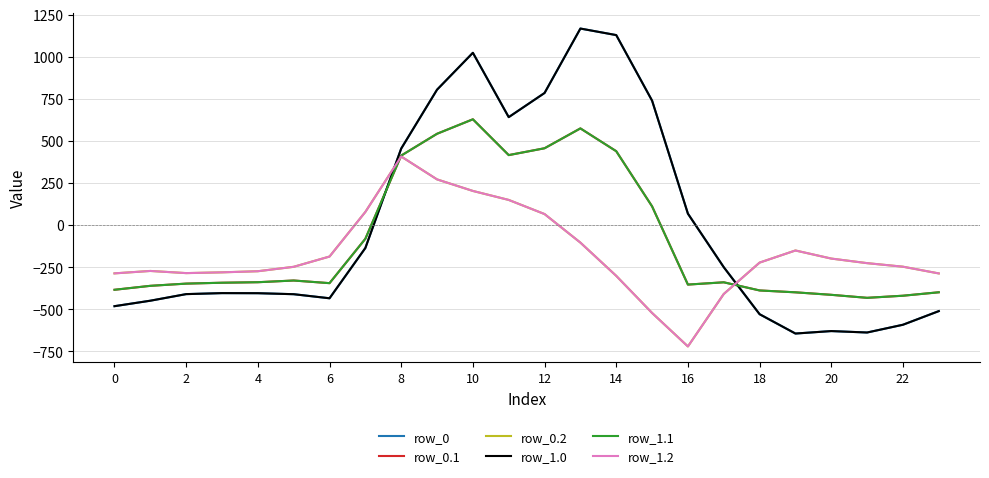

Which category has the lowest value in the row_0 series?

19